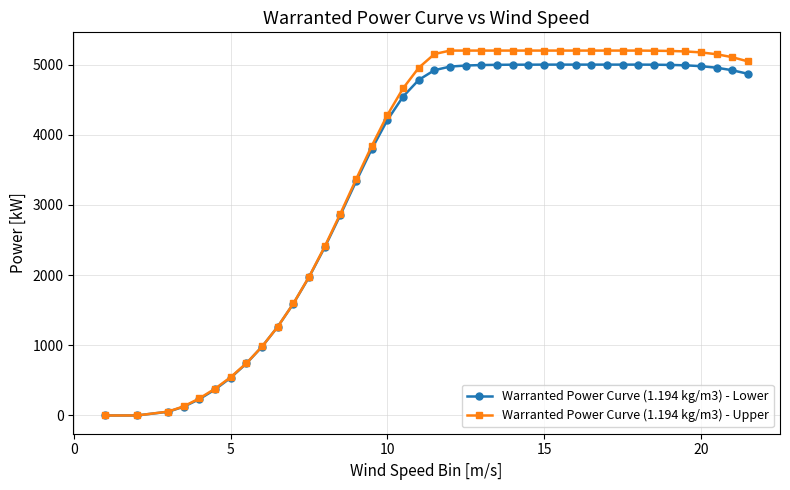

Which series has the largest range (max minus min)?

Warranted Power Curve (1.194 kg/m3) - Upper